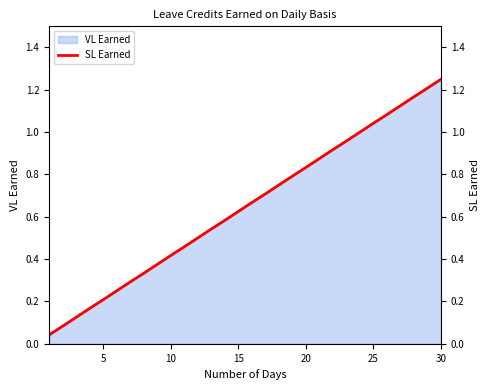

Which category has the highest value in the VL Earned series?

30